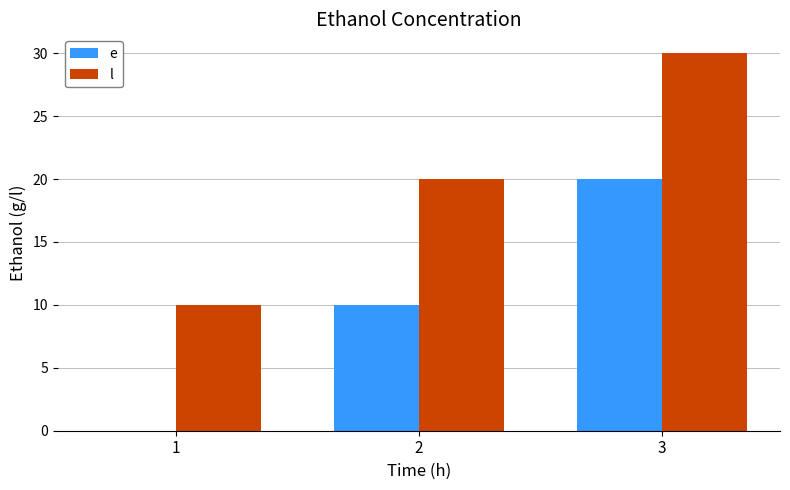

How many categories are shown in the chart?

3